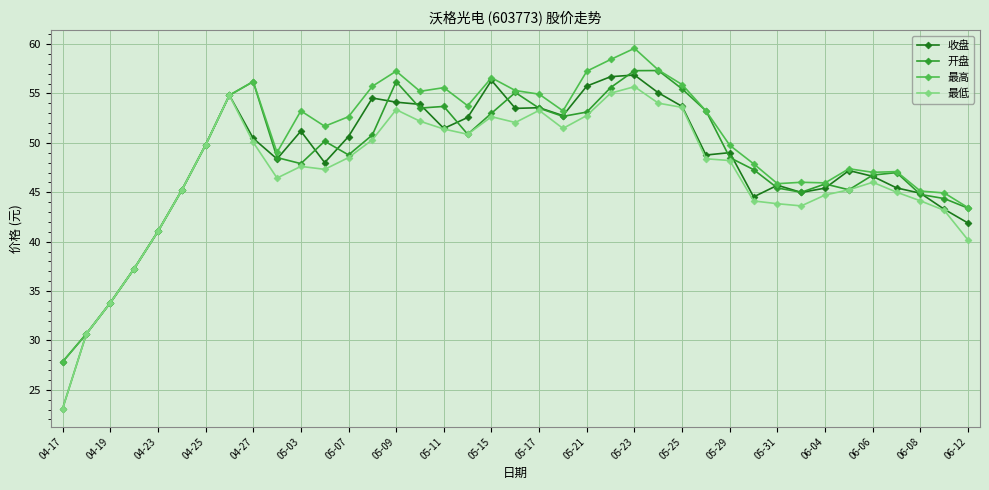

What is the minimum value shown in the chart?

23.1